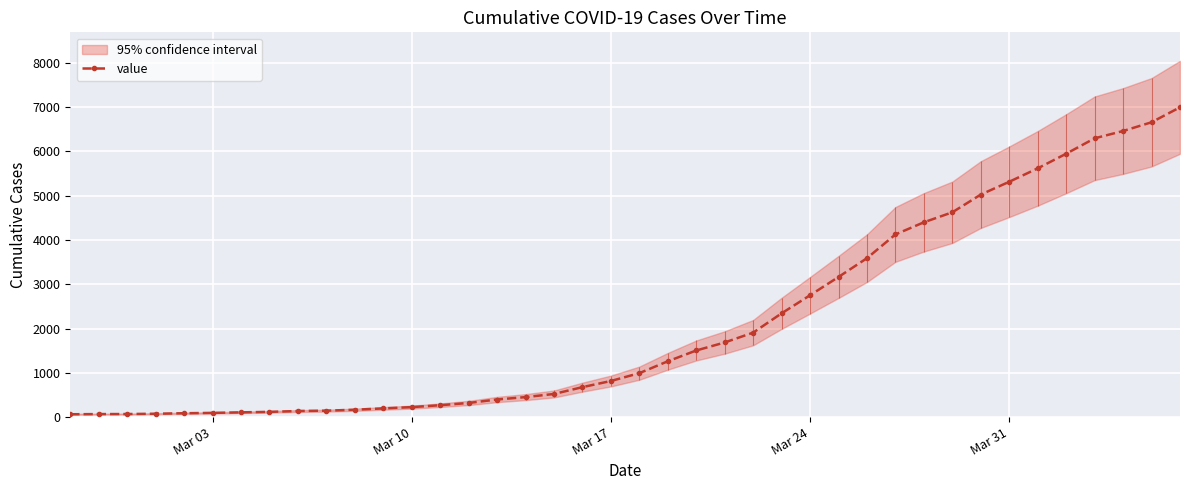

The value of value at Mar 31 is 5313. True or false?

True